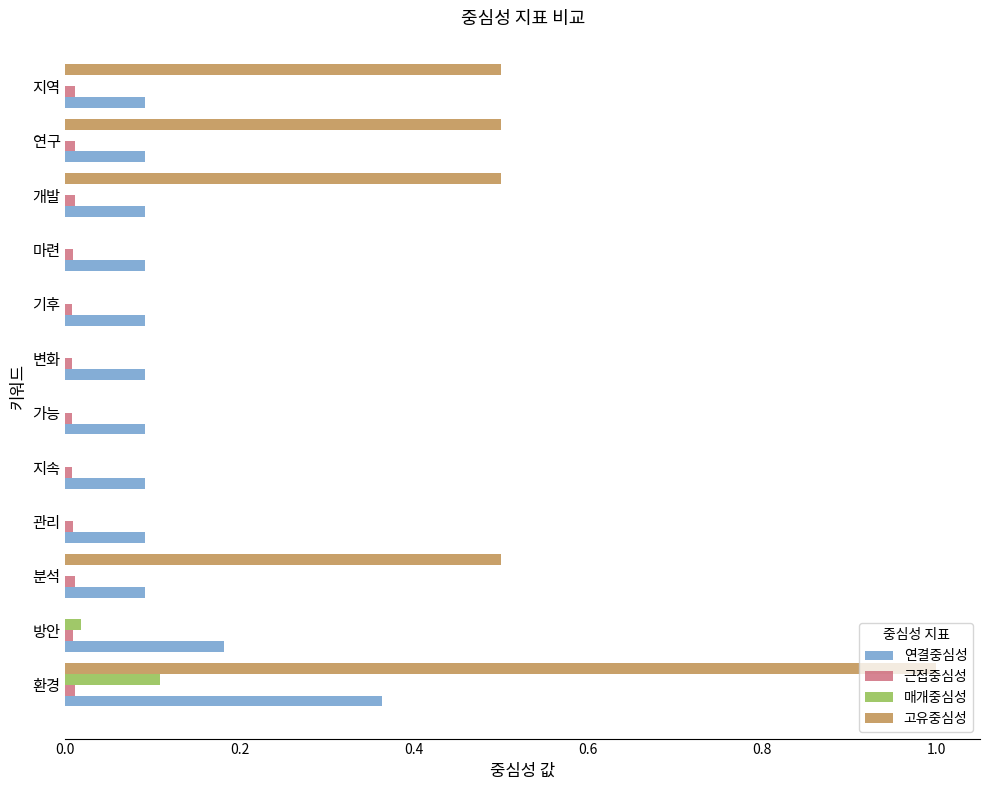

Between 분석 and 마련, which series saw the biggest shift?

고유중심성